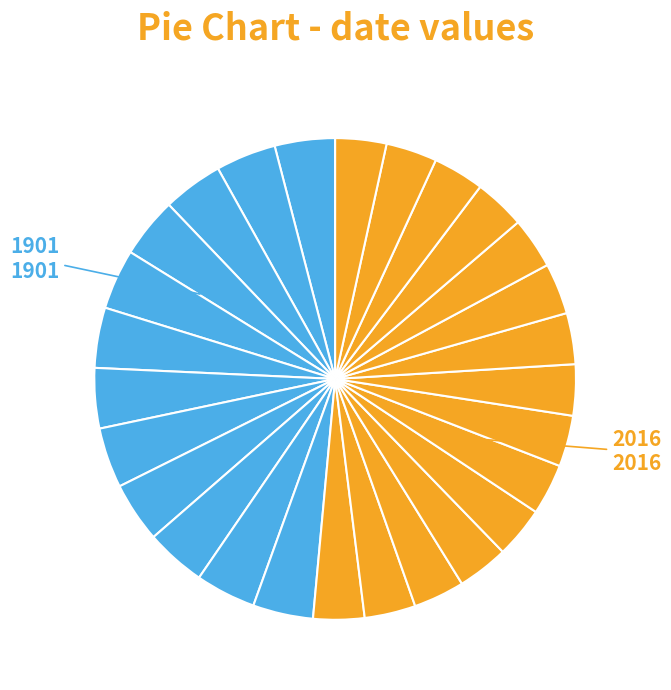

Count the number of slices in the pie.

27